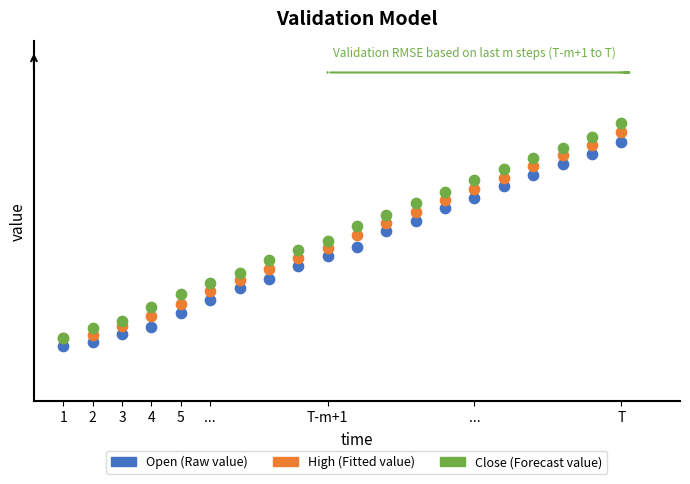

What are all the series names shown in the legend?

Open (Raw value), High (Fitted value), Close (Forecast value)